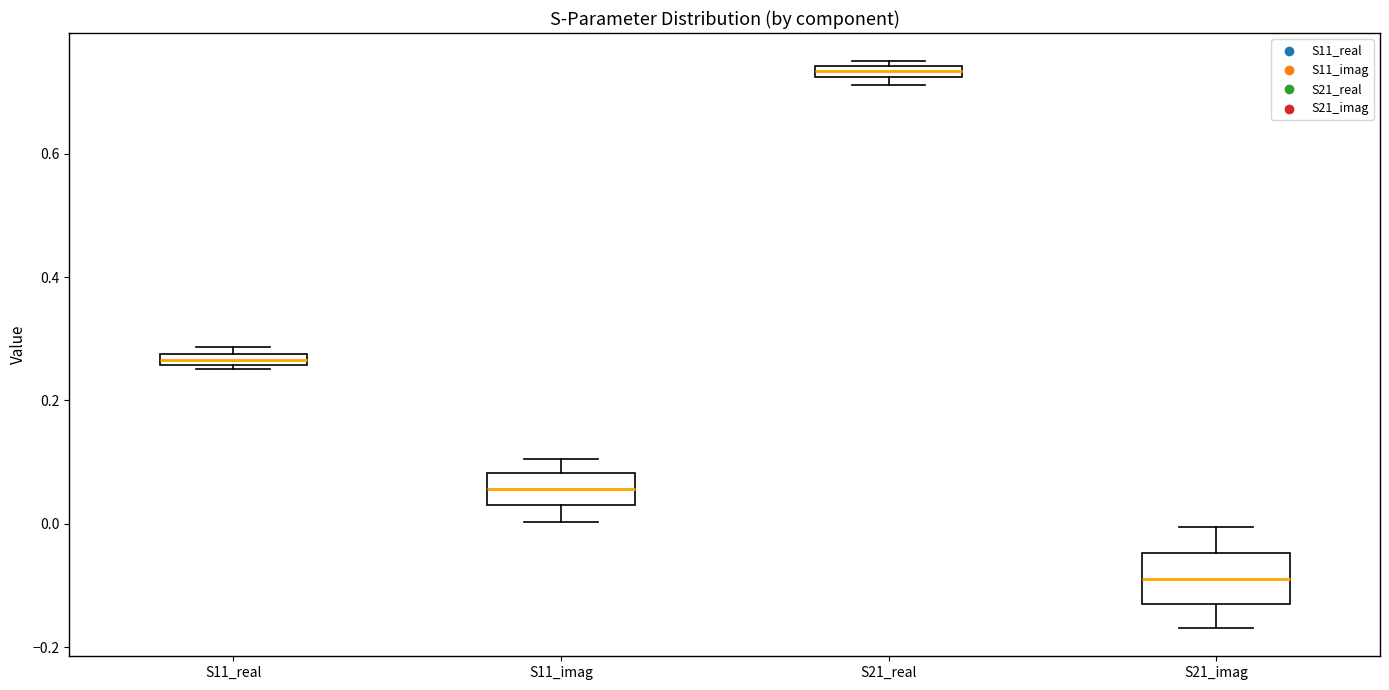

Which box is the tallest, from its lower edge to its upper edge?

S21_imag